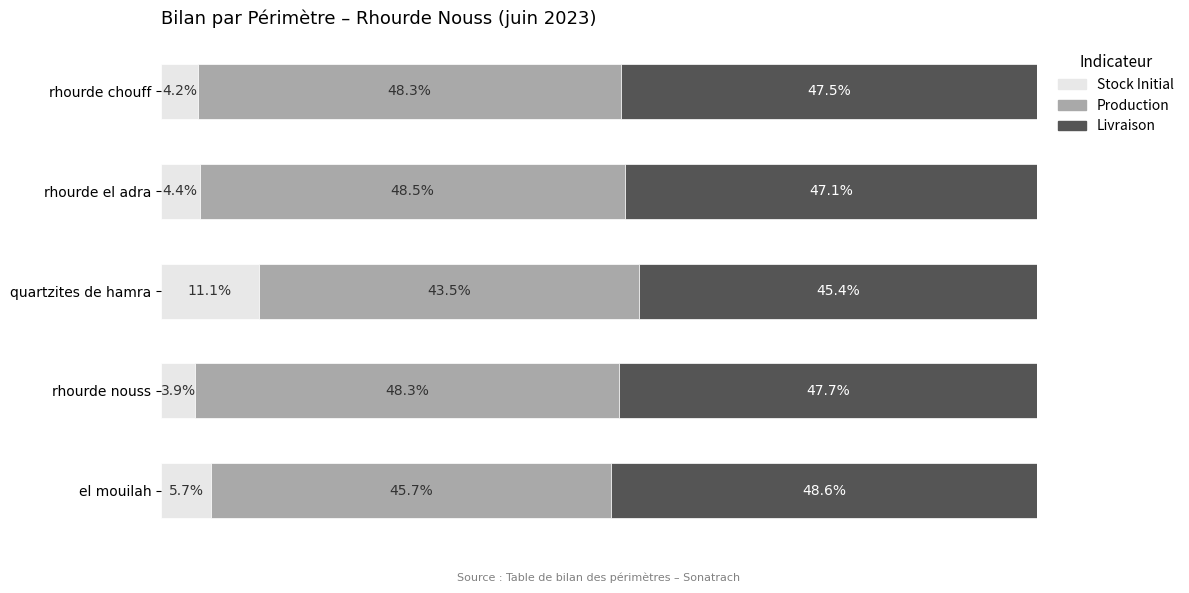

At which label does Stock Initial reach its minimum?

rhourde nouss